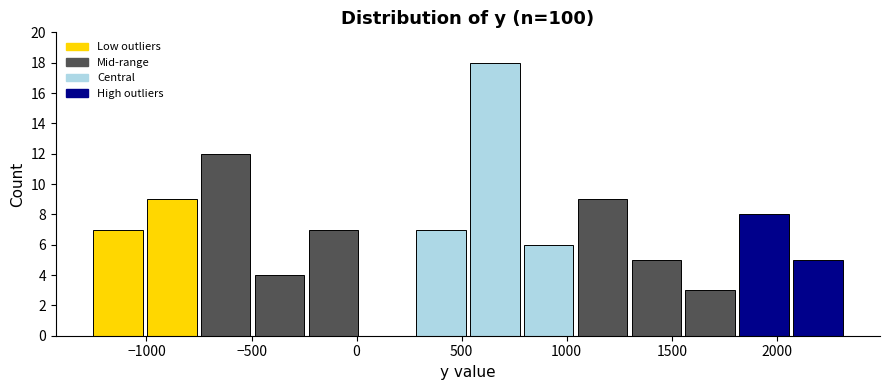

How tall is the bar that spans -1000 to -750 on the x-axis? Neither the bar edges nor the heights are printed on the chart, so give them approximately, as read against the axes.

9